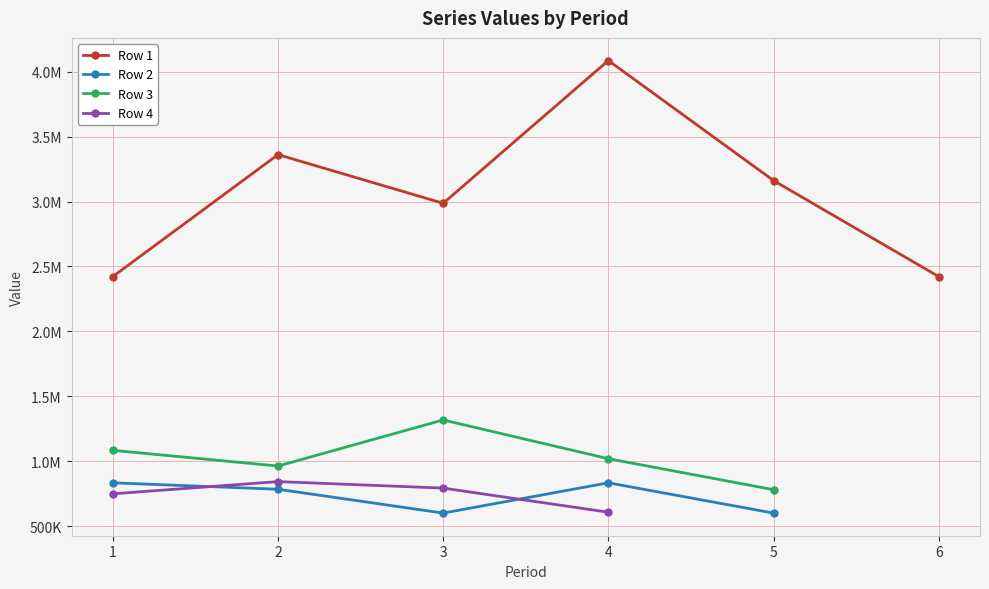

Between 4 and 6, which is larger?

4